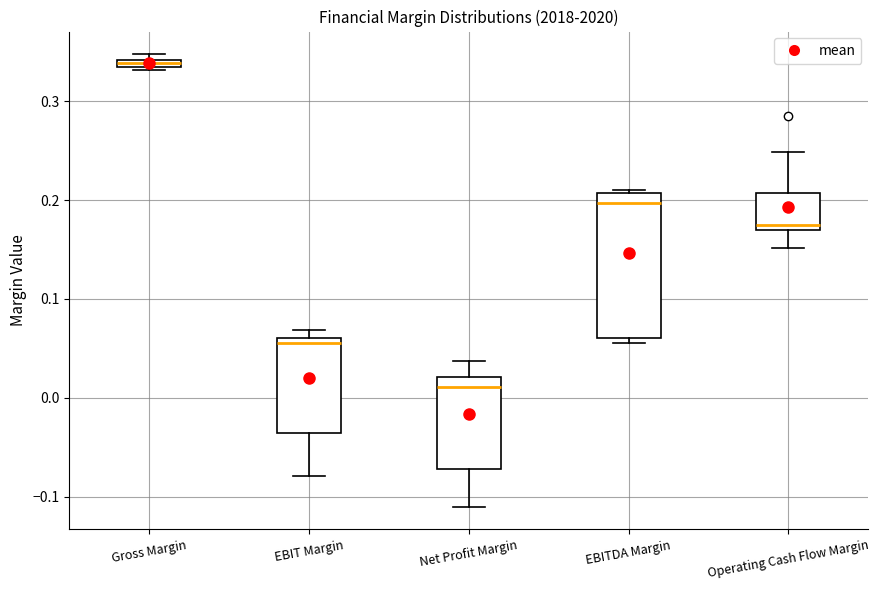

Where is the lower edge of the box for Net Profit Margin on the y-axis? The values are not printed on the chart, so give them approximately, as read against the axis.

-0.07